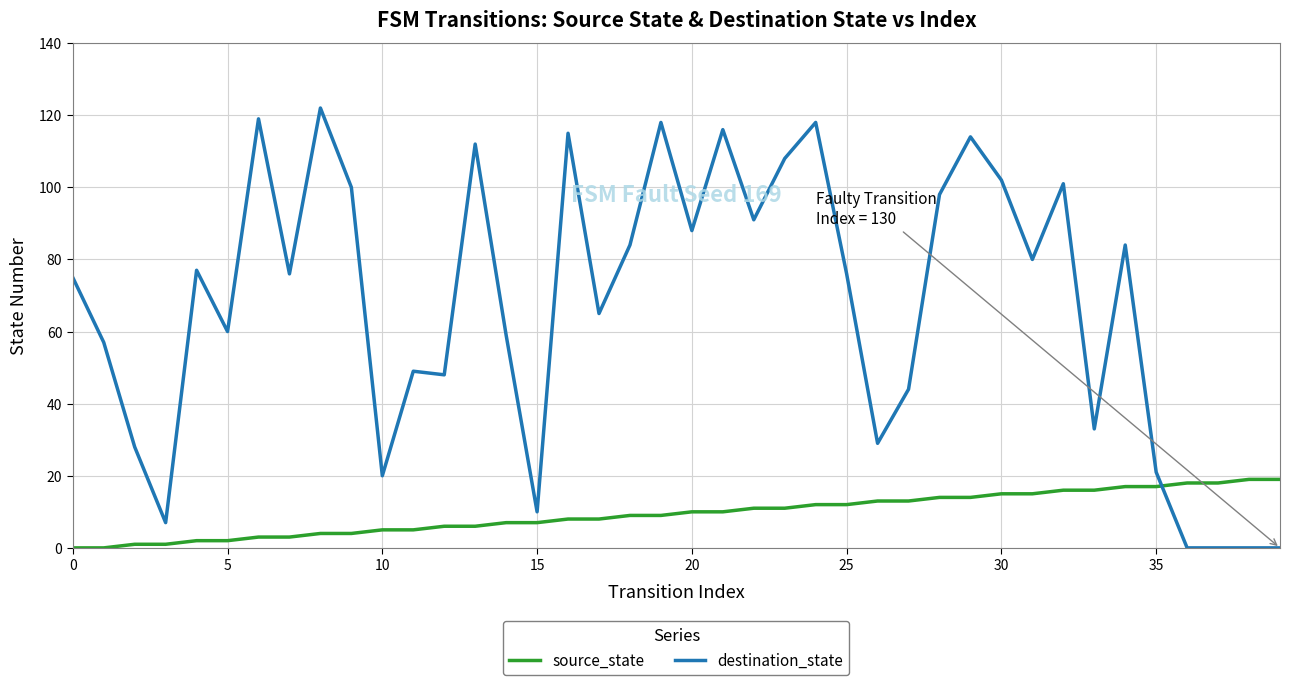

List the series in order of their peak value, lowest first.

source_state, destination_state